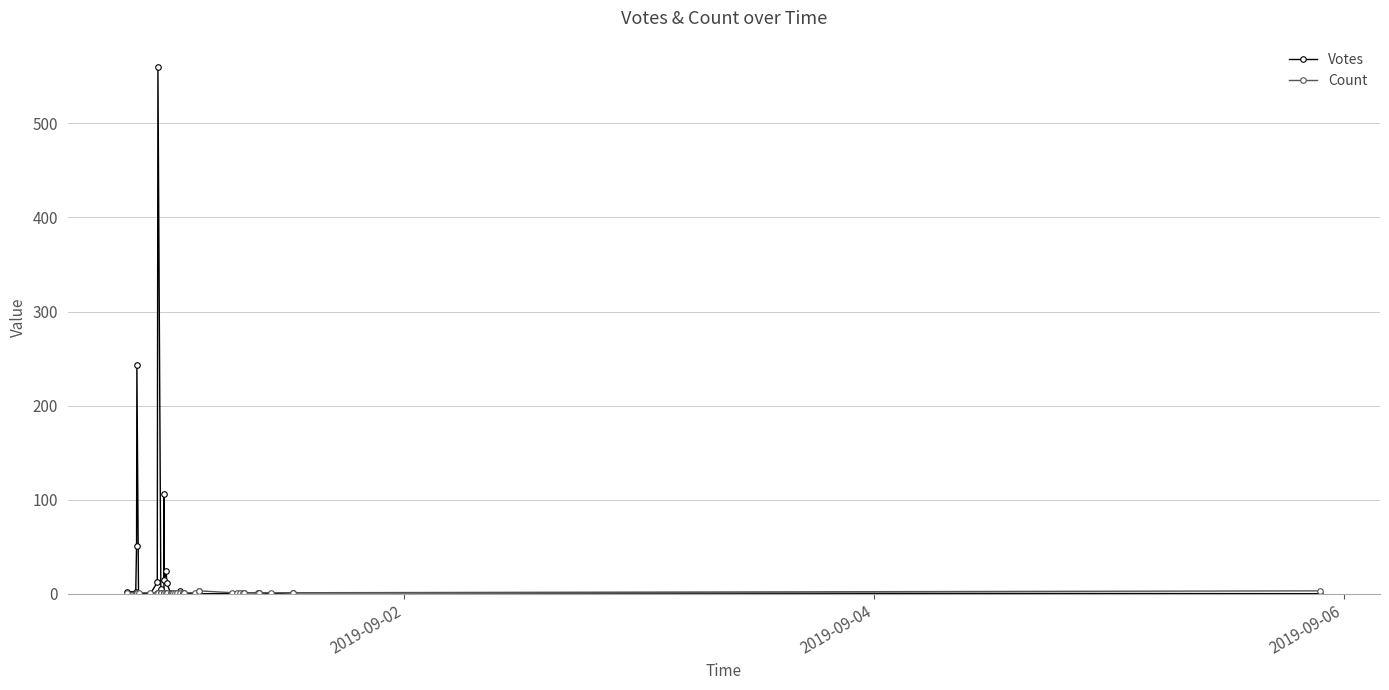

How many interior local peaks does the Votes series have?

7